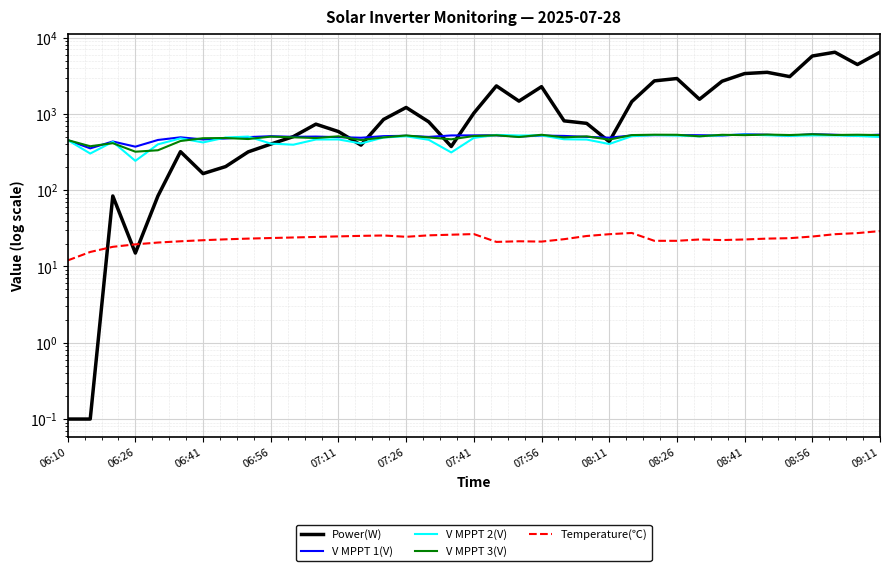

Which series has the widest spread of values?

Power(W)